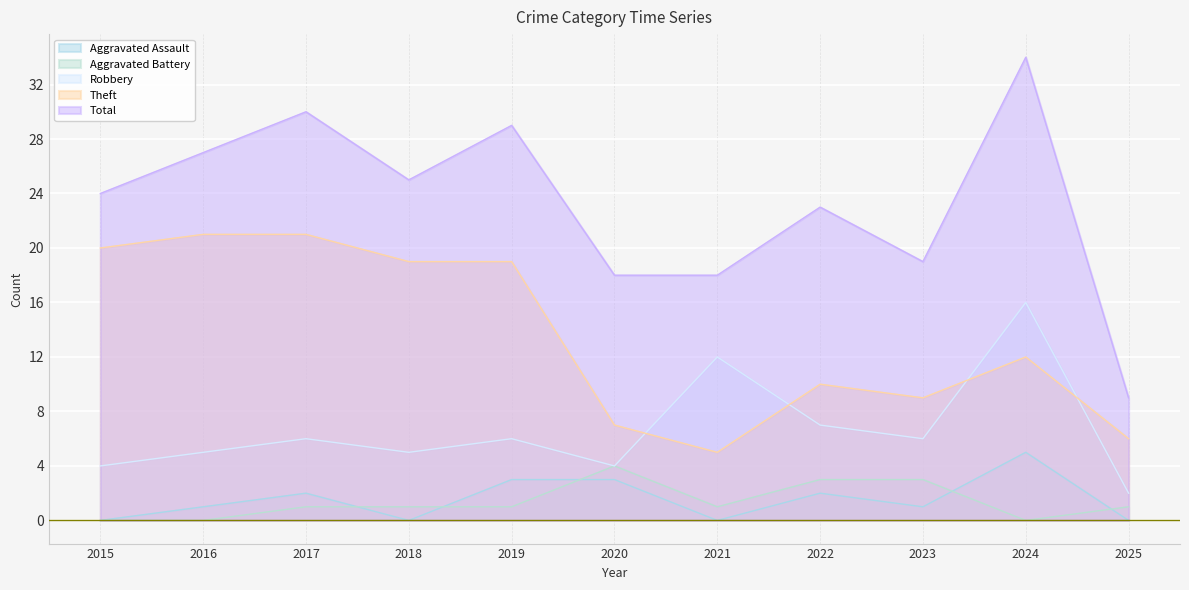

What is the difference between the highest and lowest values at 2021?

18